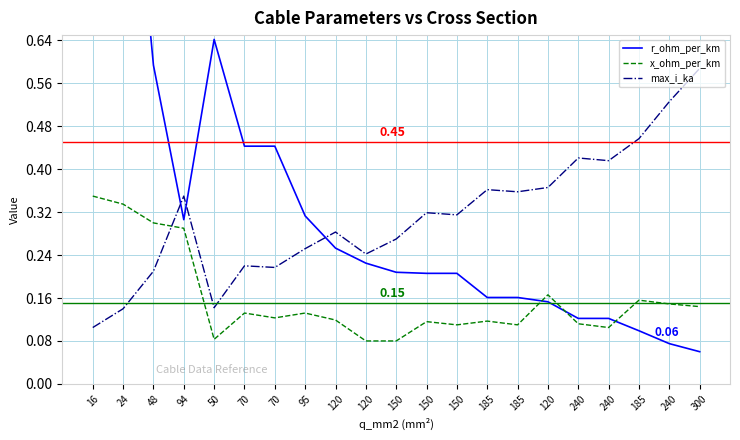

What is the difference between the maximum and minimum values in the x_ohm_per_km series?

0.3